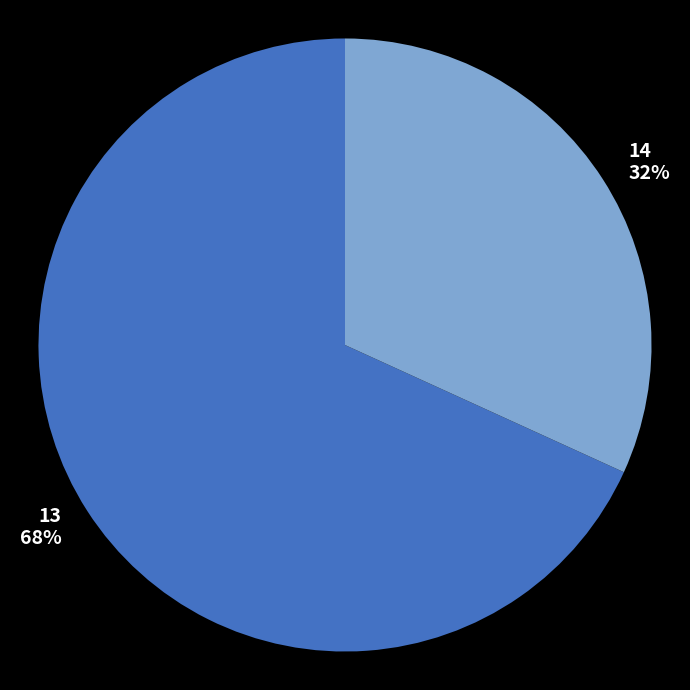

Is there a majority slice in this chart?

Yes